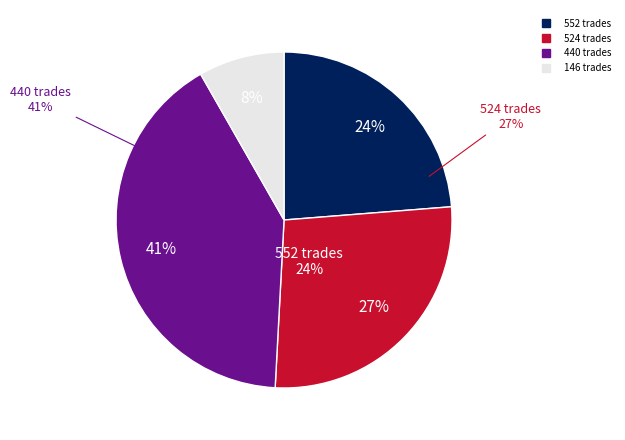

Is 552 the majority of the pie?

No